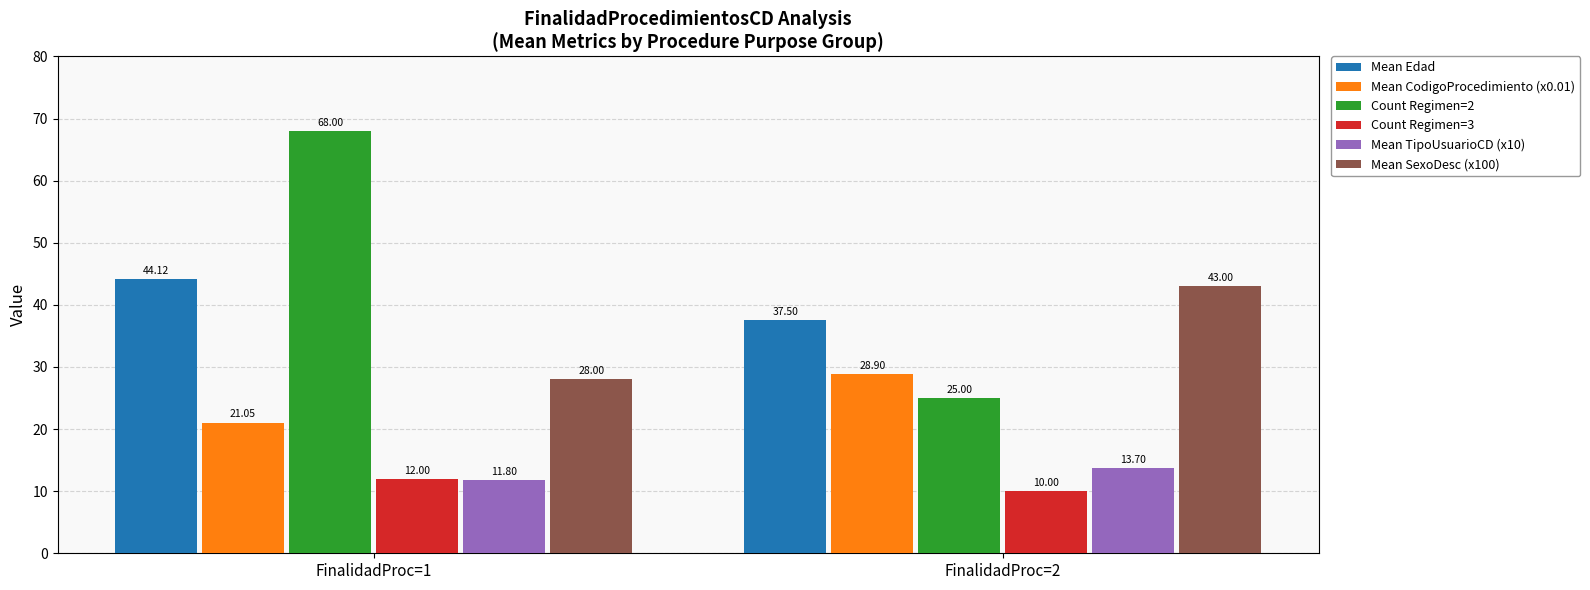

Reading left to right, what are all the values shown in this chart?

Mean Edad: 44.1	37.5
Mean CodigoProcedimiento (x0.01): 21.1	28.9
Count Regimen=2: 68.0	25.0
Count Regimen=3: 12.0	10.0
Mean TipoUsuarioCD (x10): 11.8	13.7
Mean SexoDesc (x100): 28.0	43.0